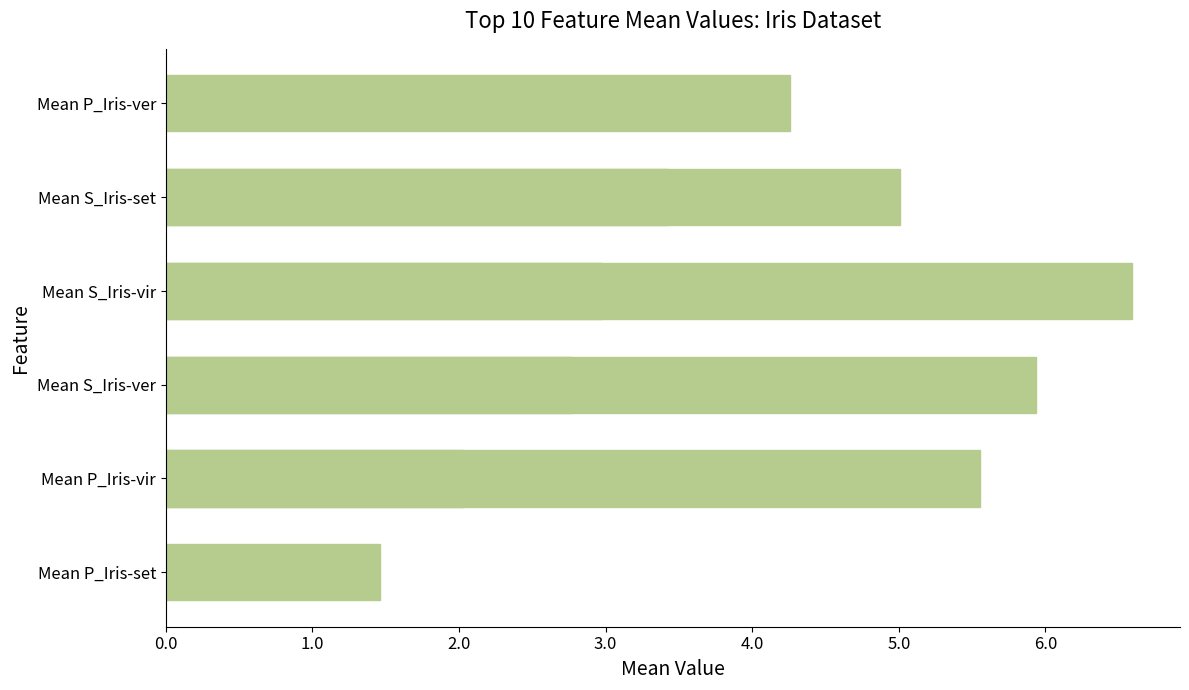

What position from the left is 3.0?

4